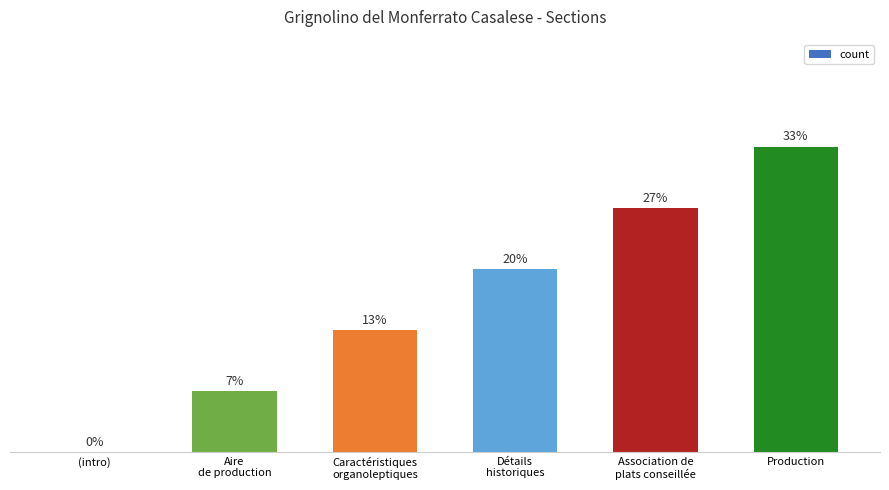

How many bars are there in total?

6